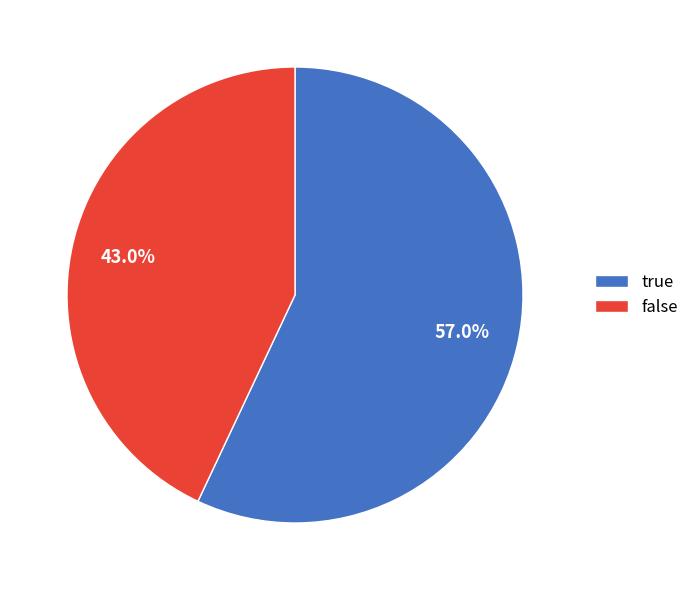

Which slice represents more than half of the pie?

true